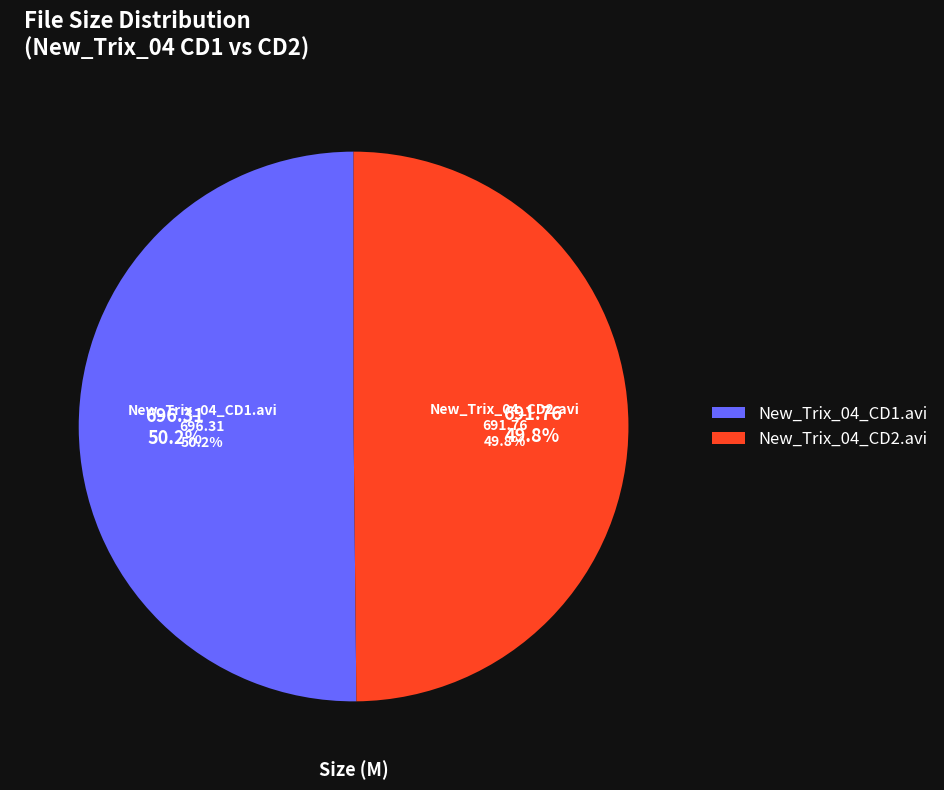

What percentage is the New_Trix_04_CD2.avi slice, to the nearest percent?

50%